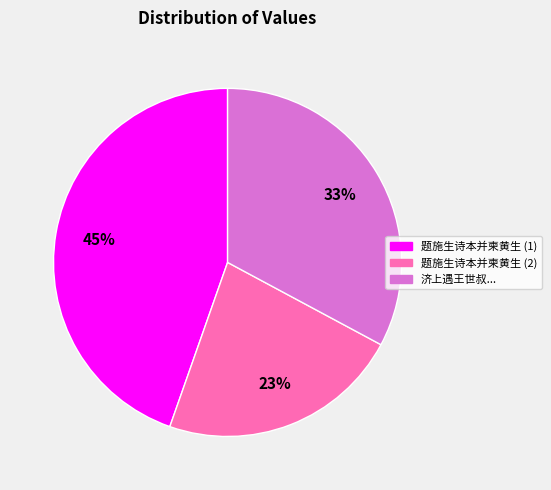

The 题施生诗本并柬黄生 (2) slice represents 34% of the pie. True or false?

False